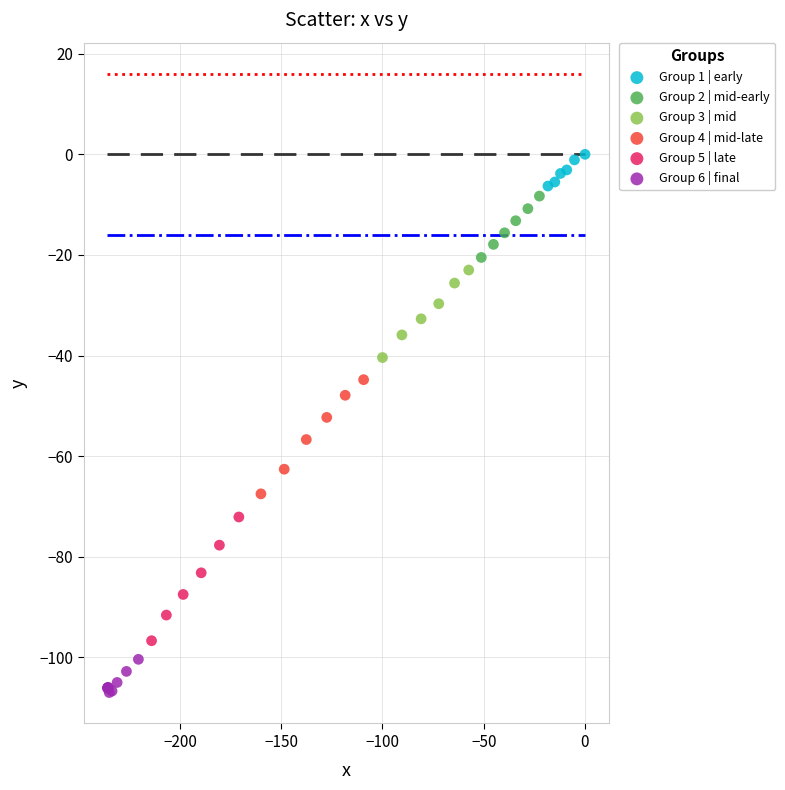

Which series reaches the maximum Y coordinate?

Group 1 | early